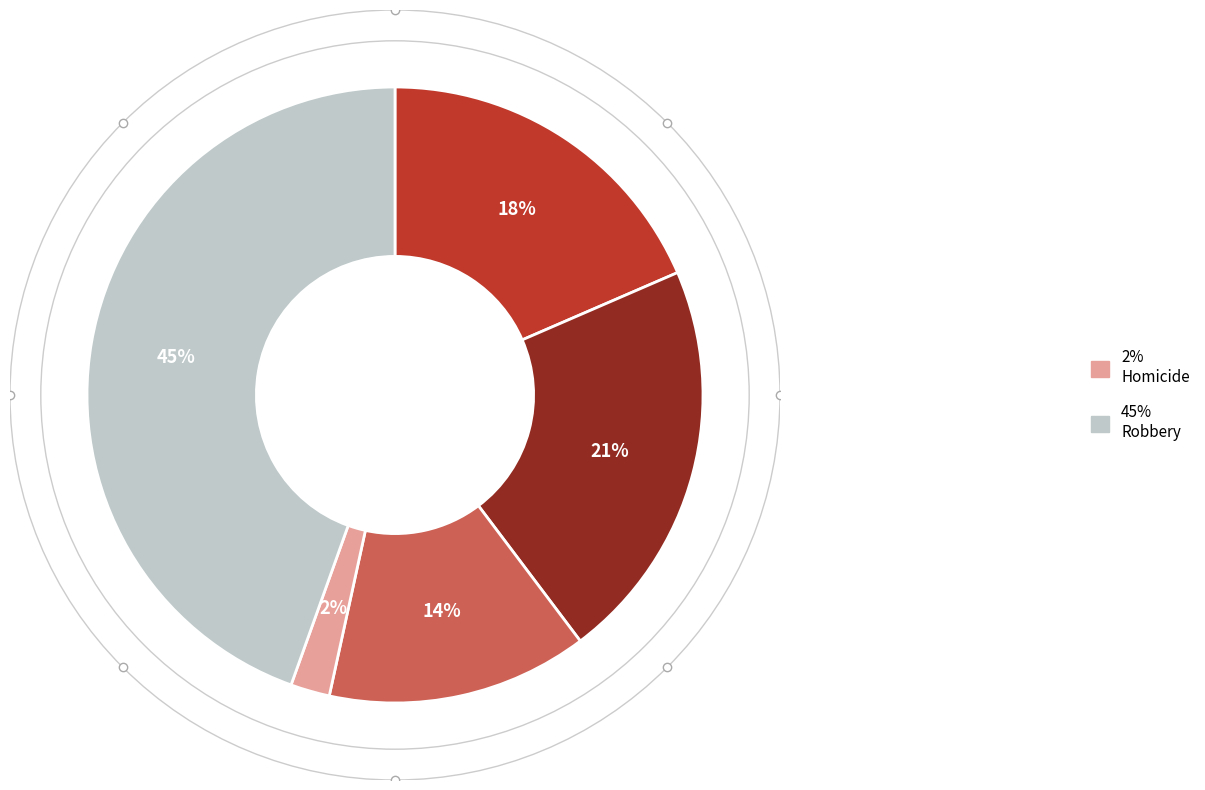

Is there any slice that represents more than half of the pie?

No